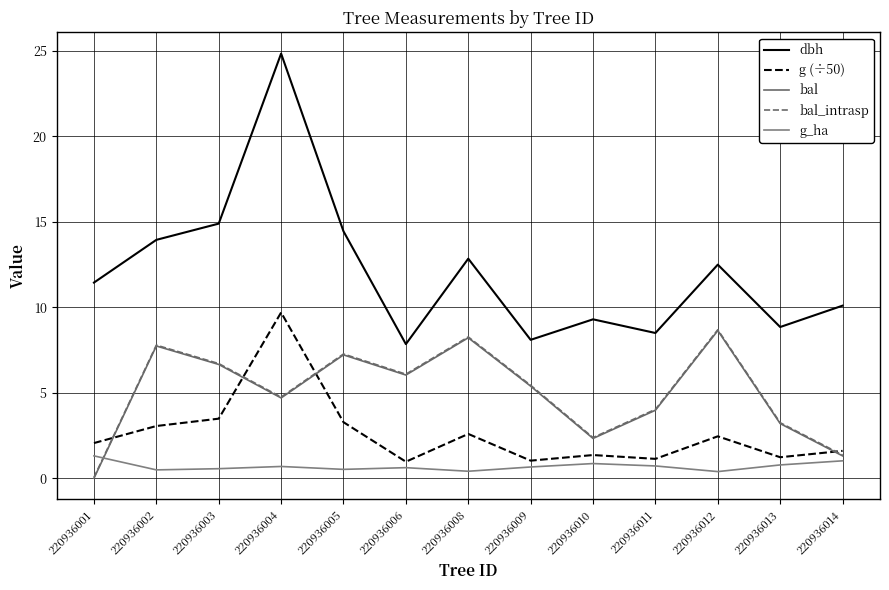

What is the difference between the second highest and second lowest values in the bal series?

6.9